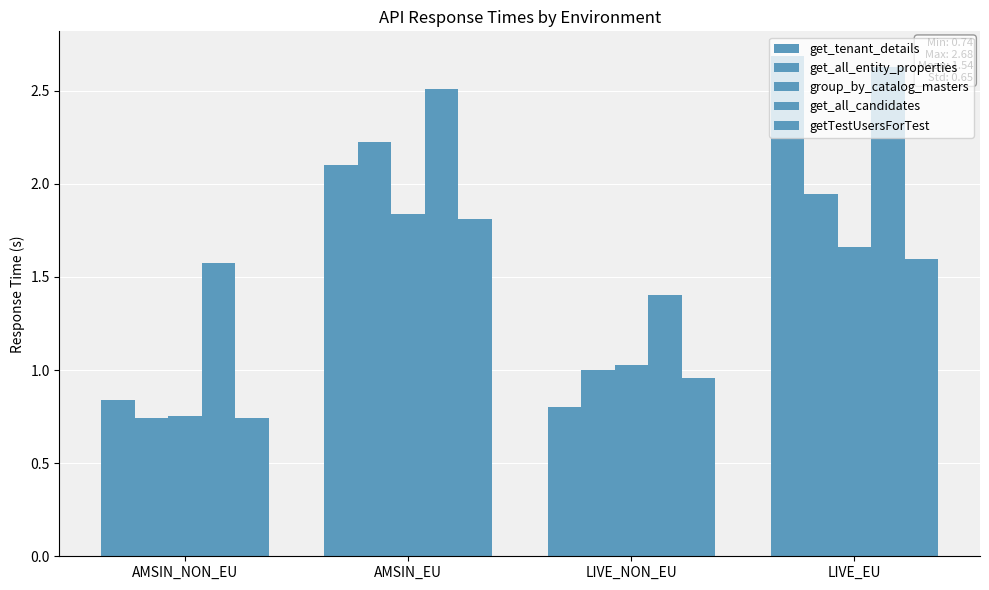

Count the number of data series in this chart.

5